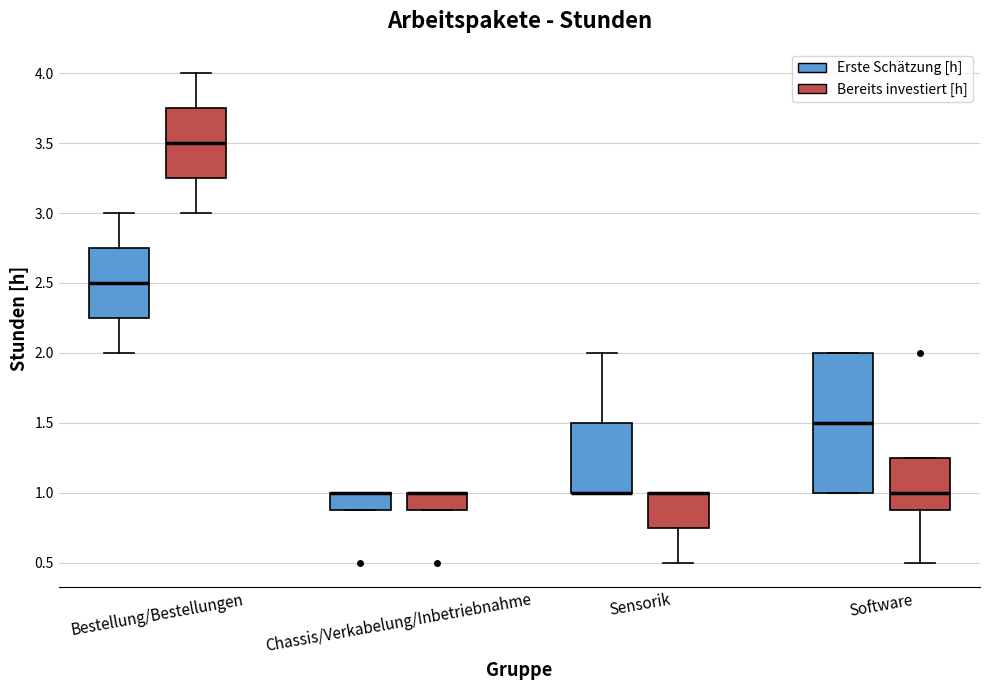

Which box is the tallest, from its lower edge to its upper edge?

Software (Erste Schätzung [h])